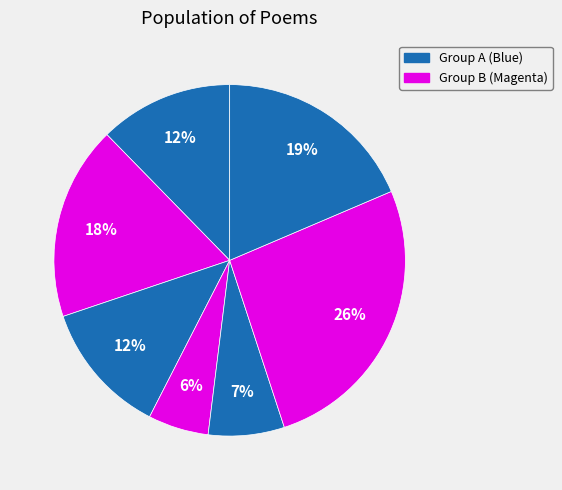

Is there any slice that represents more than half of the pie?

No